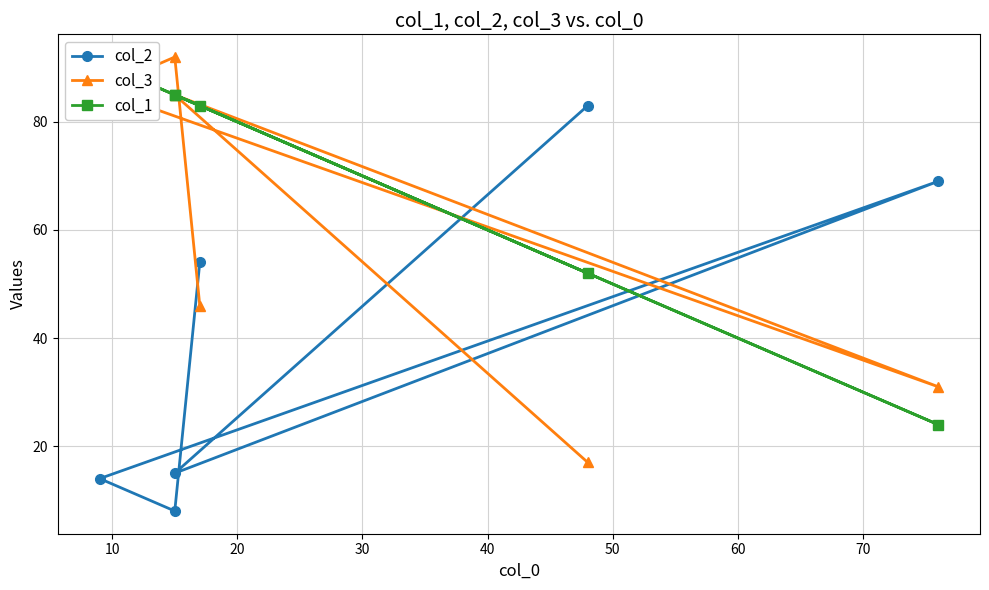

What is the difference between the maximum and second lowest values in the col_2 series?

69